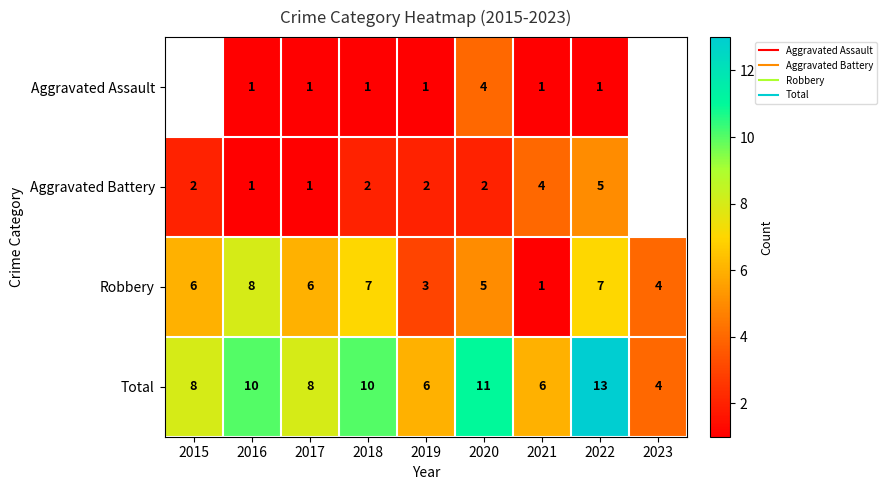

Is it true that Total equals 2.9 at 2016?

False